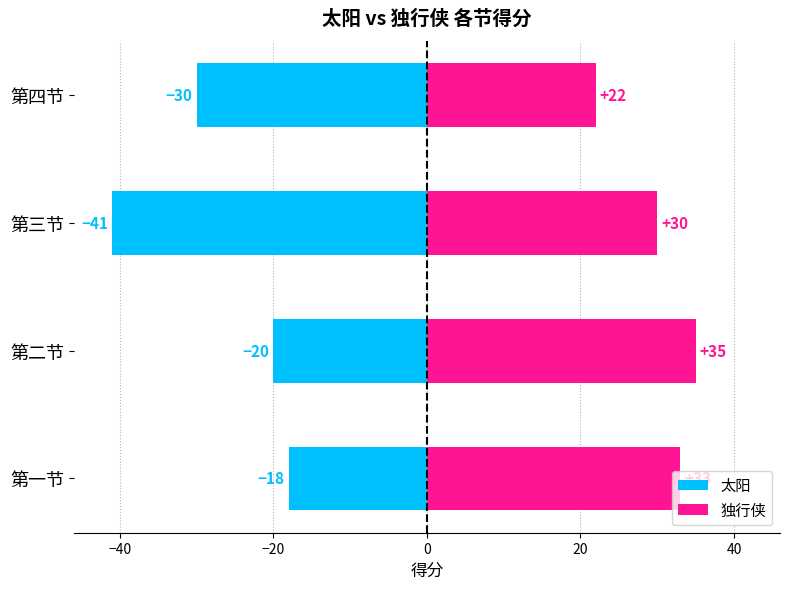

Which series has the largest range (max minus min)?

太阳